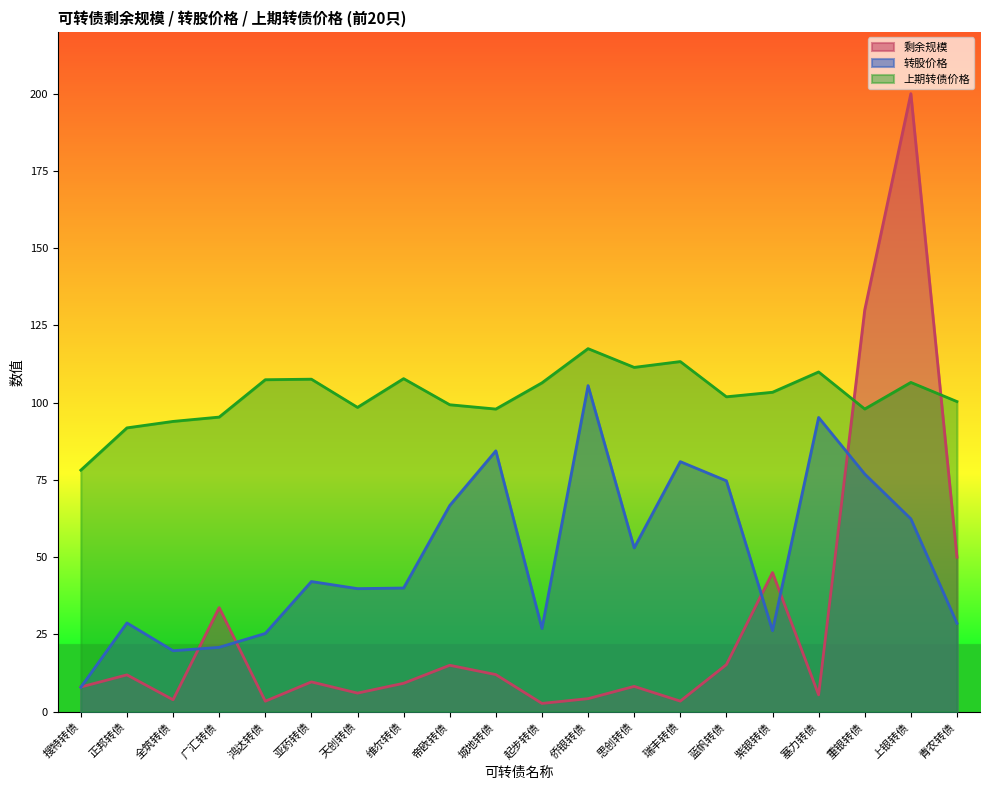

Does the chart have visible grid lines?

No